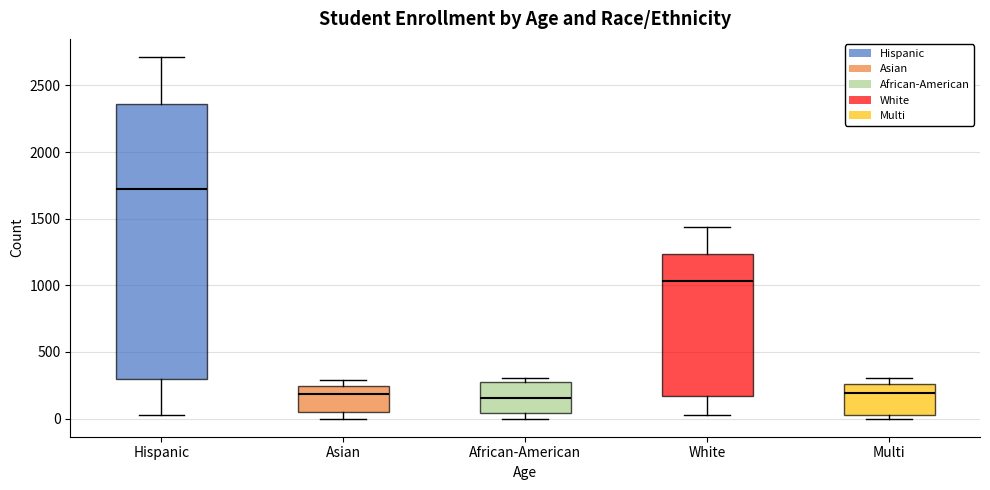

Which box is the tallest, from its lower edge to its upper edge?

Hispanic